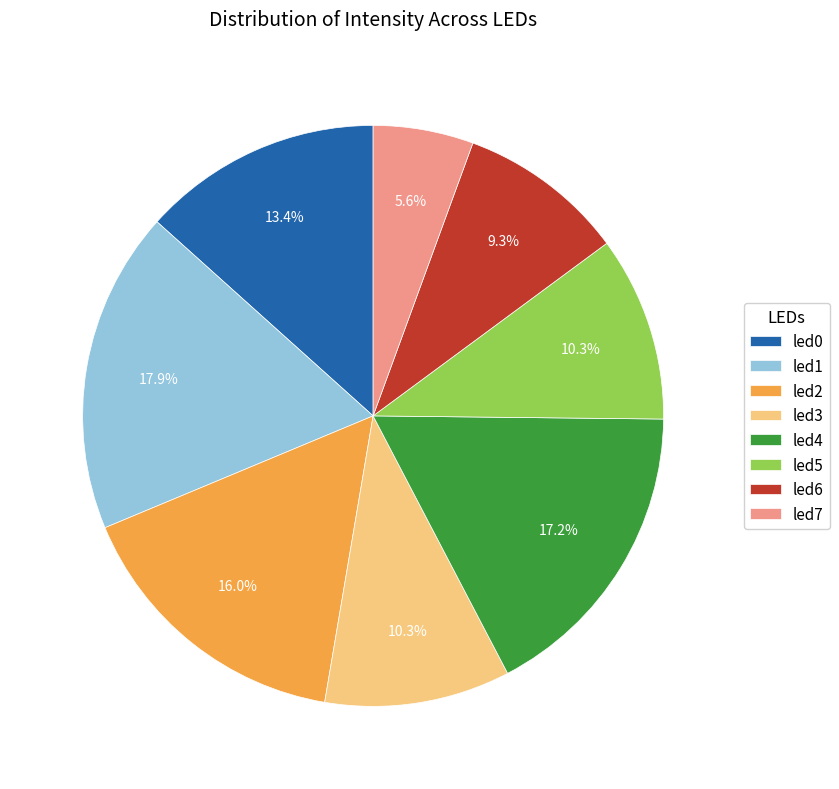

Is there any slice that represents more than half of the pie?

No